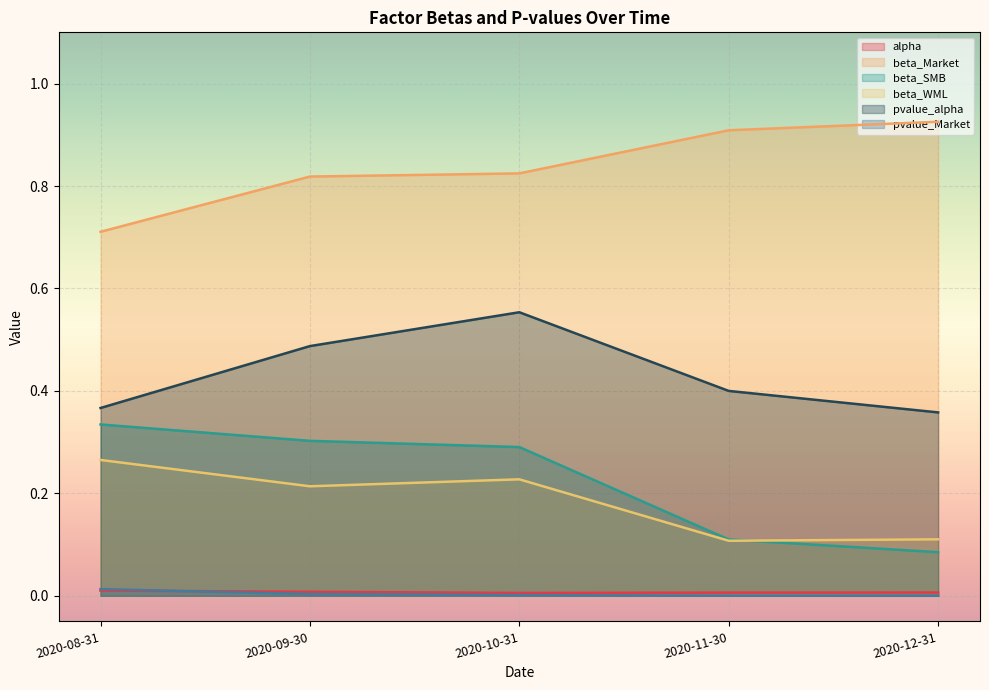

True or false: alpha and beta_WML intersect in this chart.

False